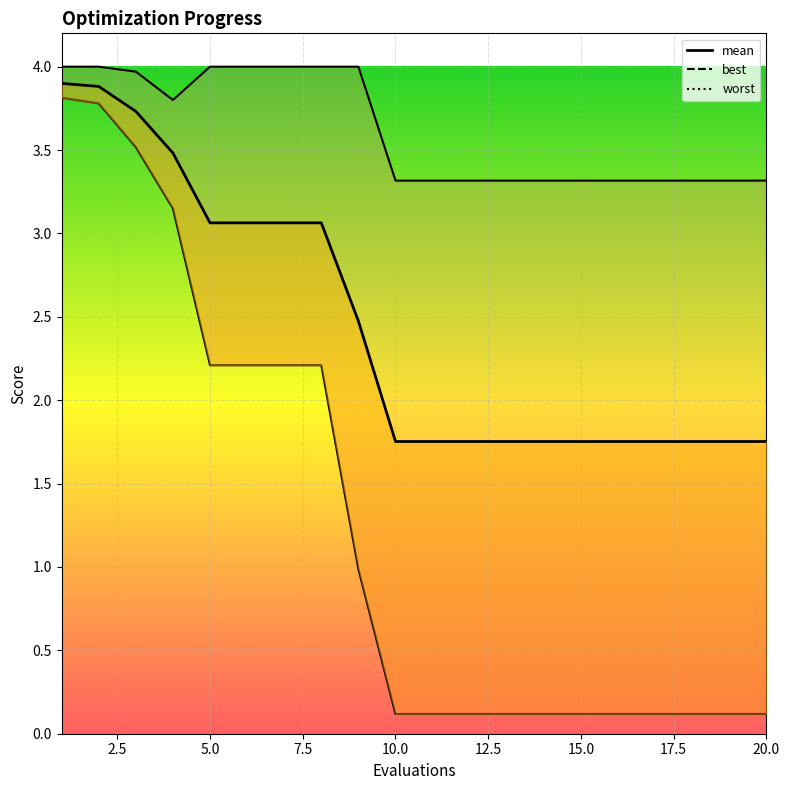

What is the difference between the second highest and second lowest values in the mean_line series?

2.1